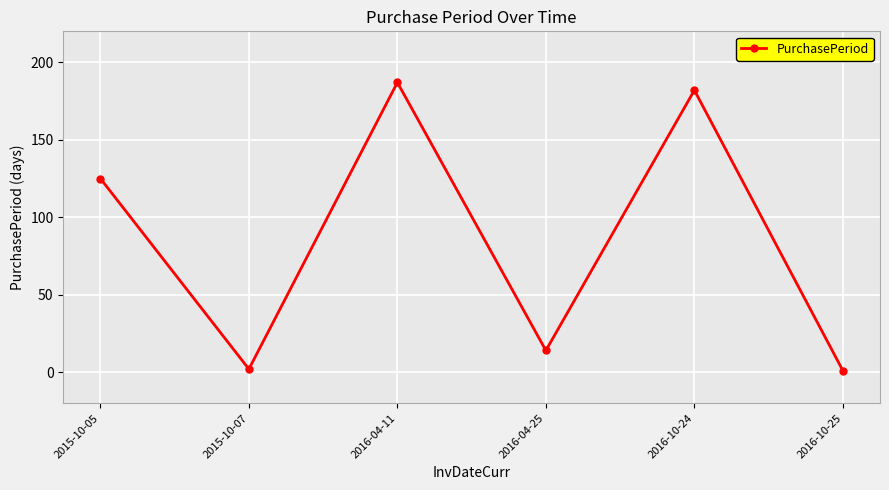

How many lines are shown in the chart?

1